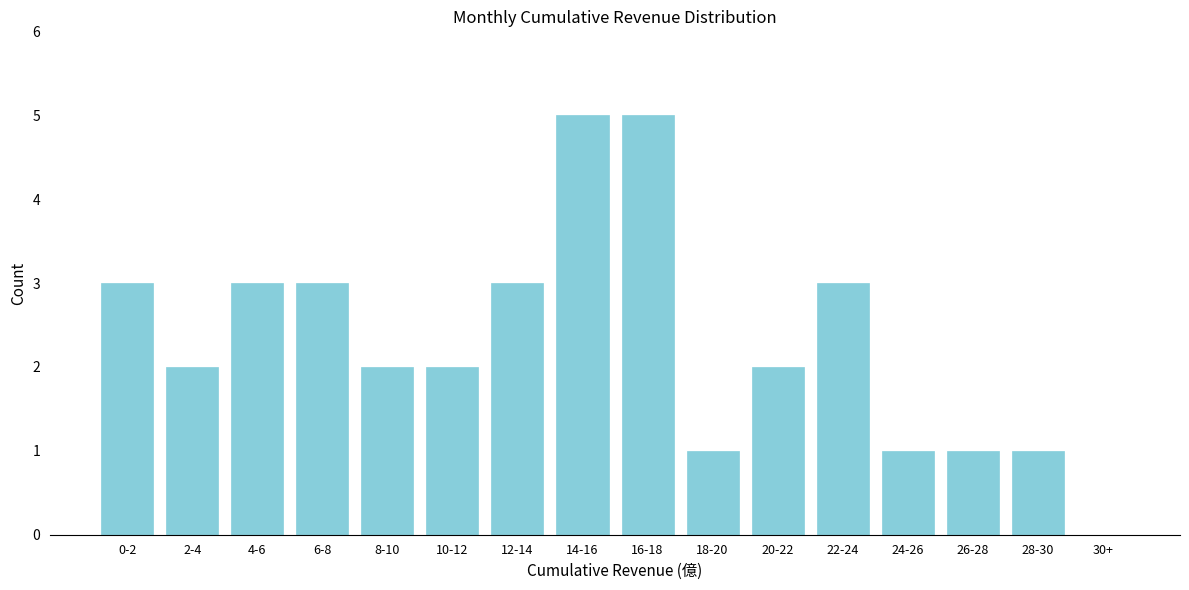

Reading right to left, what are all the values shown in this chart?

30+=0	28-30=1	26-28=1	24-26=1	22-24=3	20-22=2	18-20=1	16-18=5	14-16=5	12-14=3	10-12=2	8-10=2	6-8=3	4-6=3	2-4=2	0-2=3